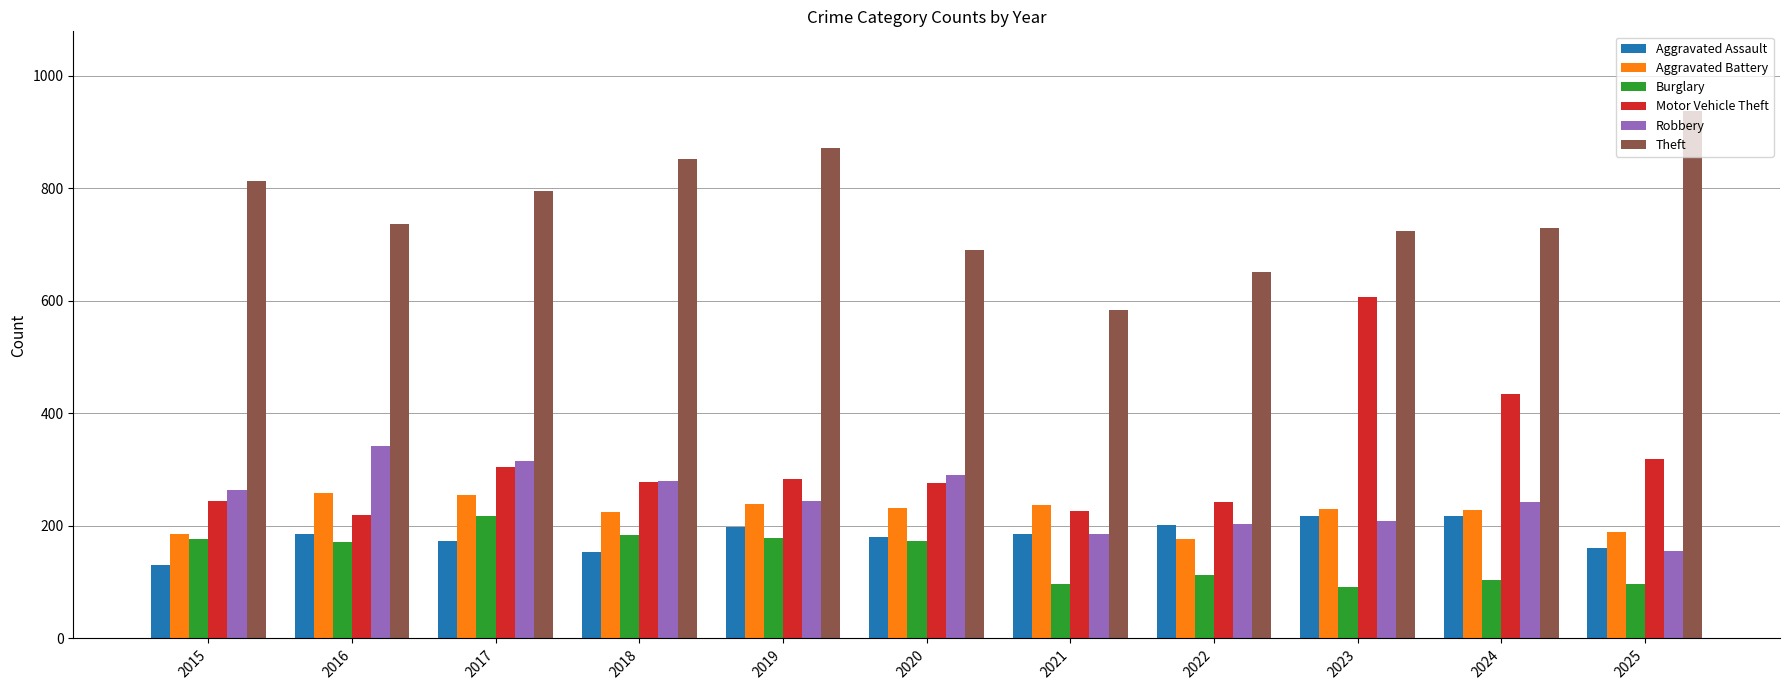

What is the total value across all series at 2015?

1814